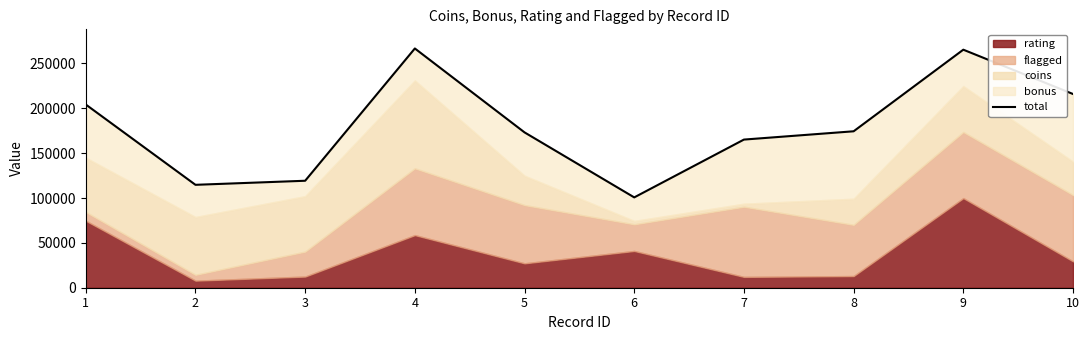

True or false: the data has more than 2 interior local peaks.

False